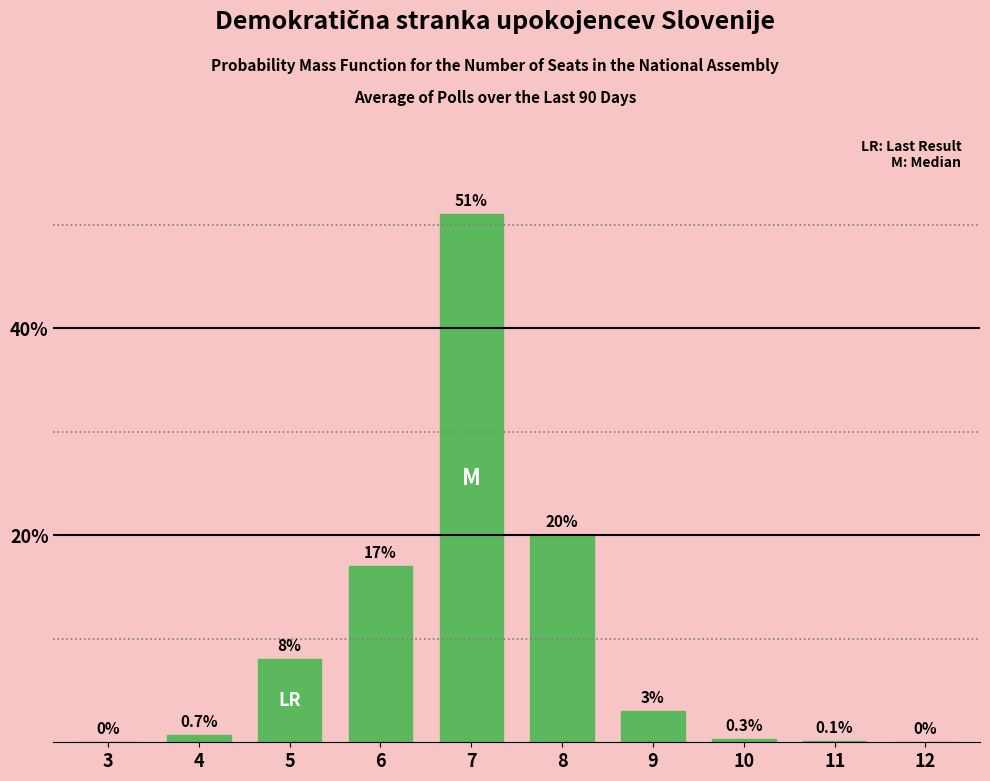

Reading left to right, extract all data points from this chart.

3=0.0	4=0.7	5=8.0	6=17.0	7=51.0	8=20.0	9=3.0	10=0.3	11=0.1	12=0.0